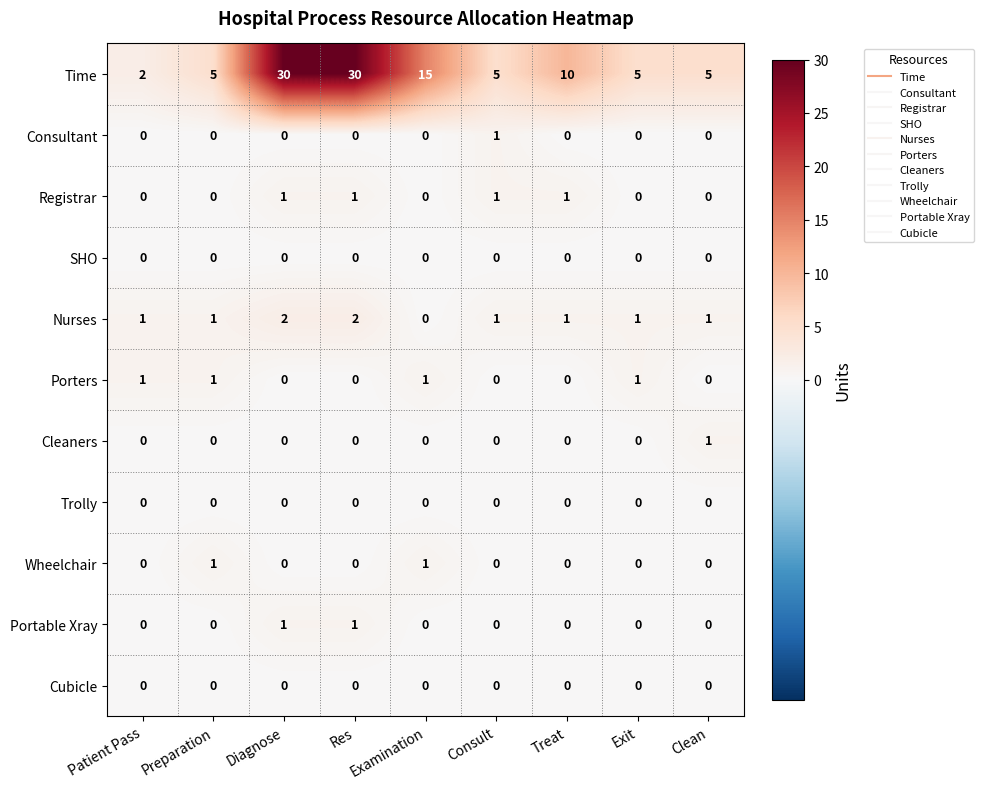

Is the value of Wheelchair at Preparation greater than the value of Cubicle at Exit?

Yes